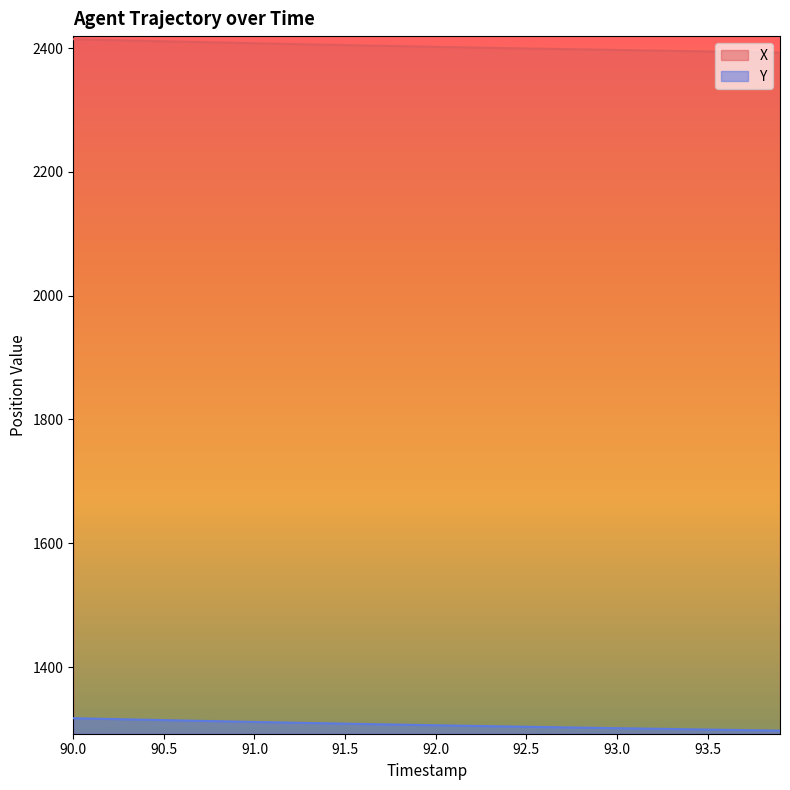

Is it true that X equals 880.6 at 91.5?

False